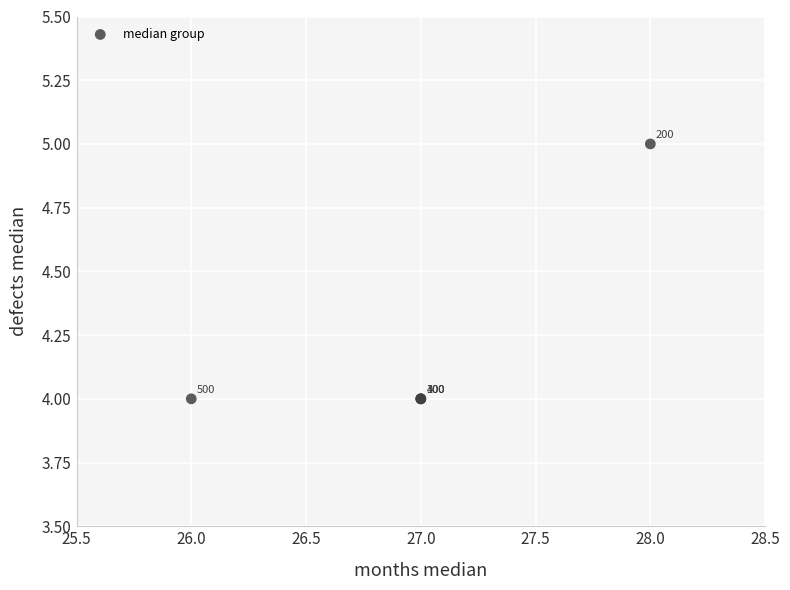

What Y value in the scatter plot is closest to 4?

4